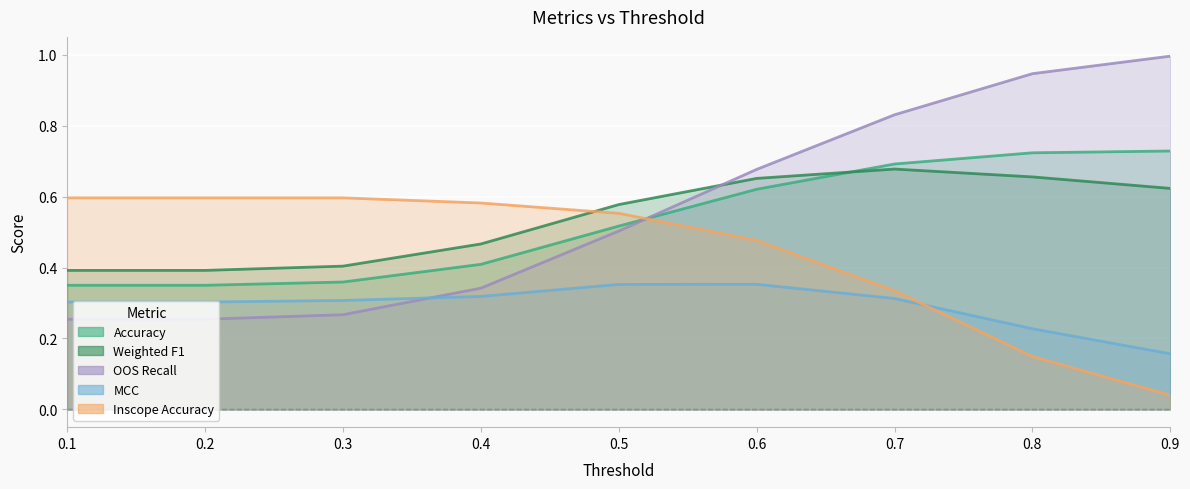

How many times do Inscope Accuracy and Accuracy cross each other?

1